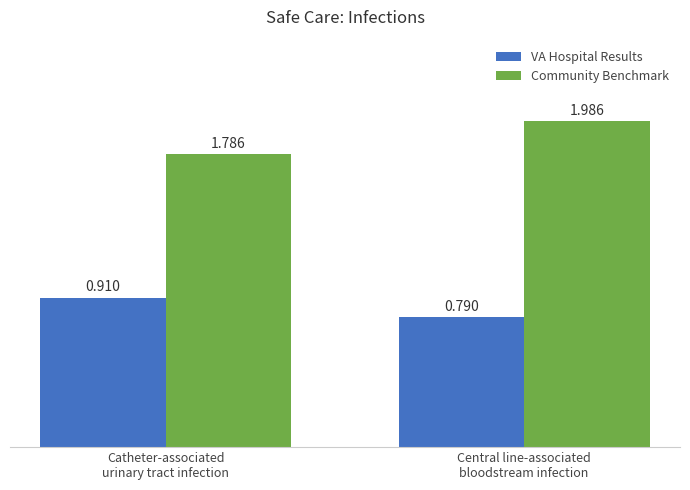

What is the average value of the Community Benchmark series?

1.9